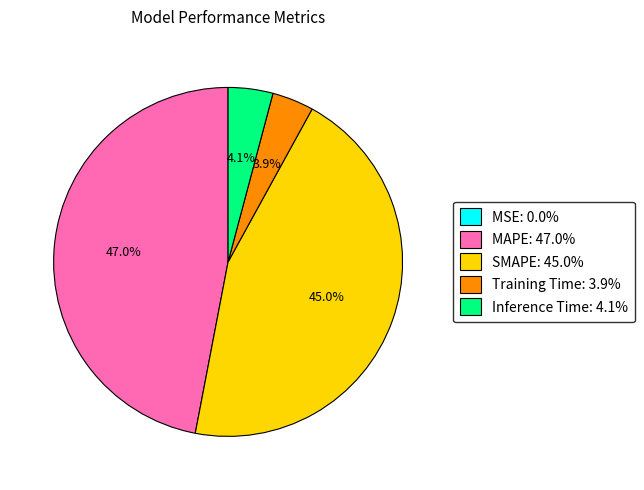

Between MAPE and Inference Time, which is larger?

MAPE